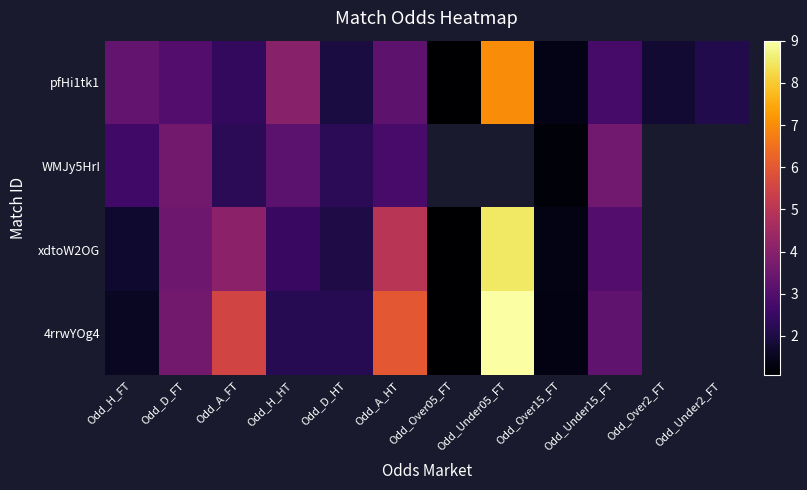

List the series in order of their peak value, highest first.

4rrwYOg4, xdtoW2OG, pfHi1tk1, WMJy5HrI